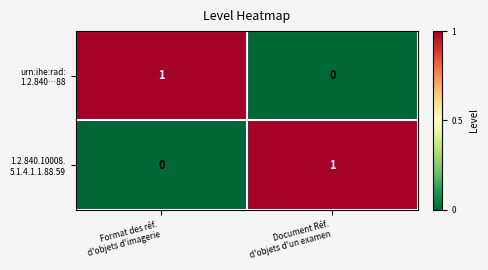

Rank the series at Document Réf. d'objets d'un examen from lowest to highest value.

urn:ihe:rad: 1.2.840…88, 1.2.840.10008. 5.1.4.1.1.88.59